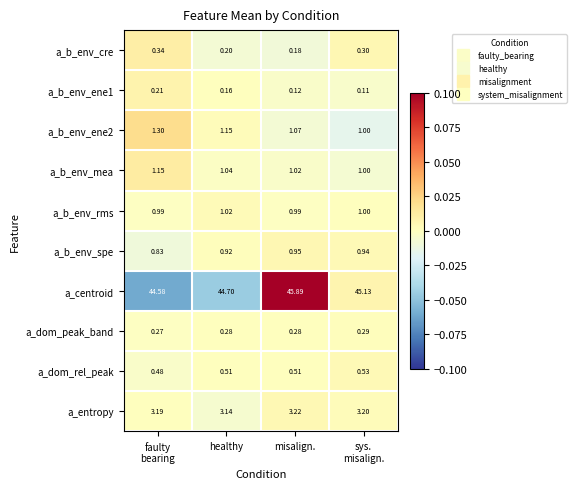

What is the maximum value shown in the chart?

45.9